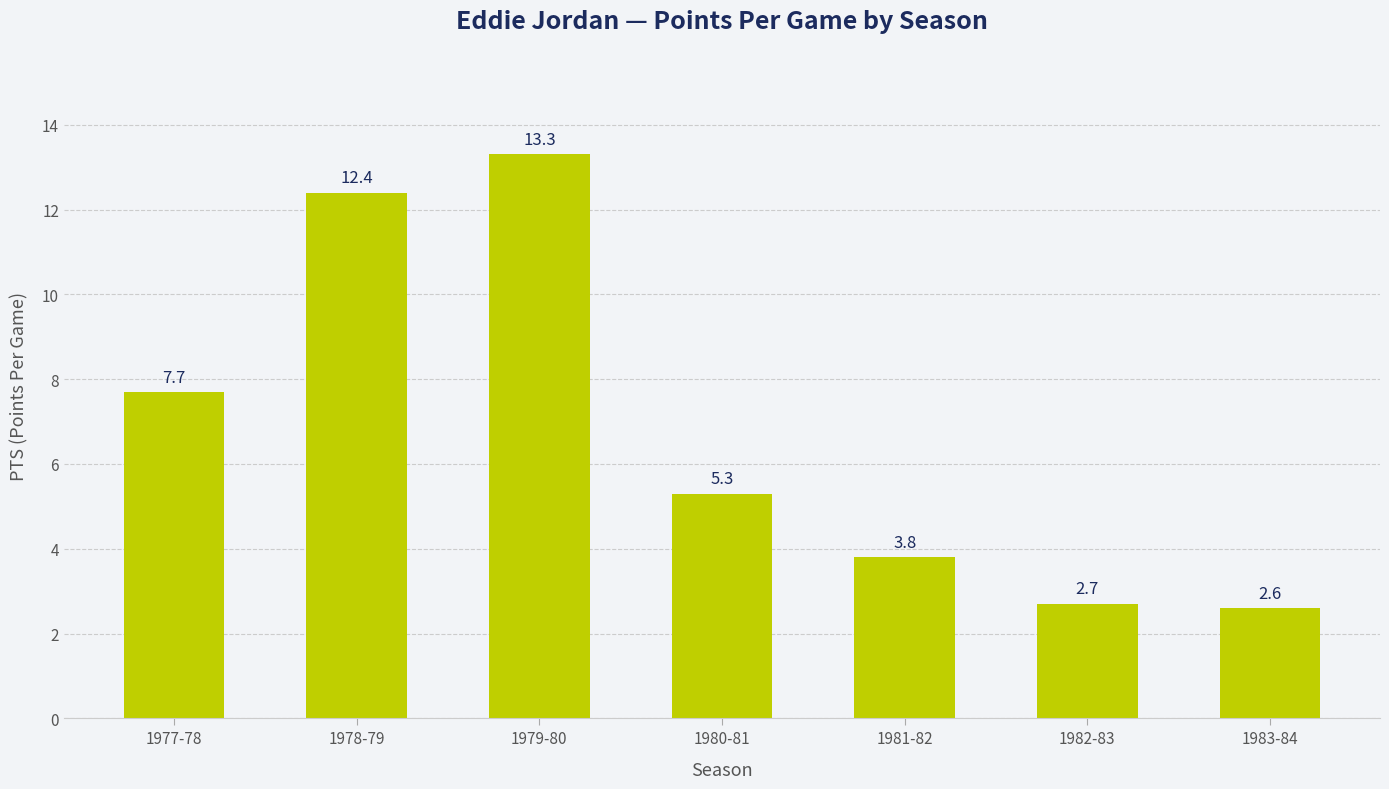

Reading left to right, what are all the values shown in this chart?

7.7	12.4	13.3	5.3	3.8	2.7	2.6